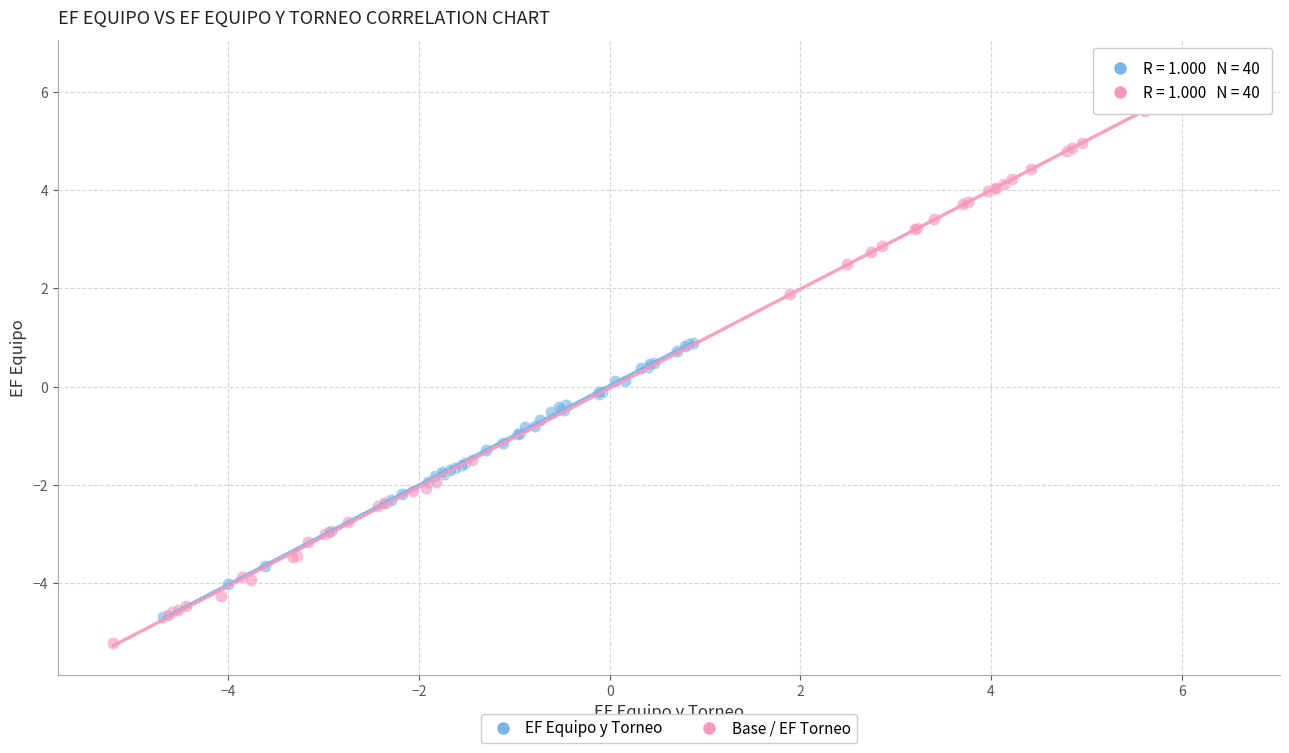

Which series contains the highest Y value?

Base / EF Torneo